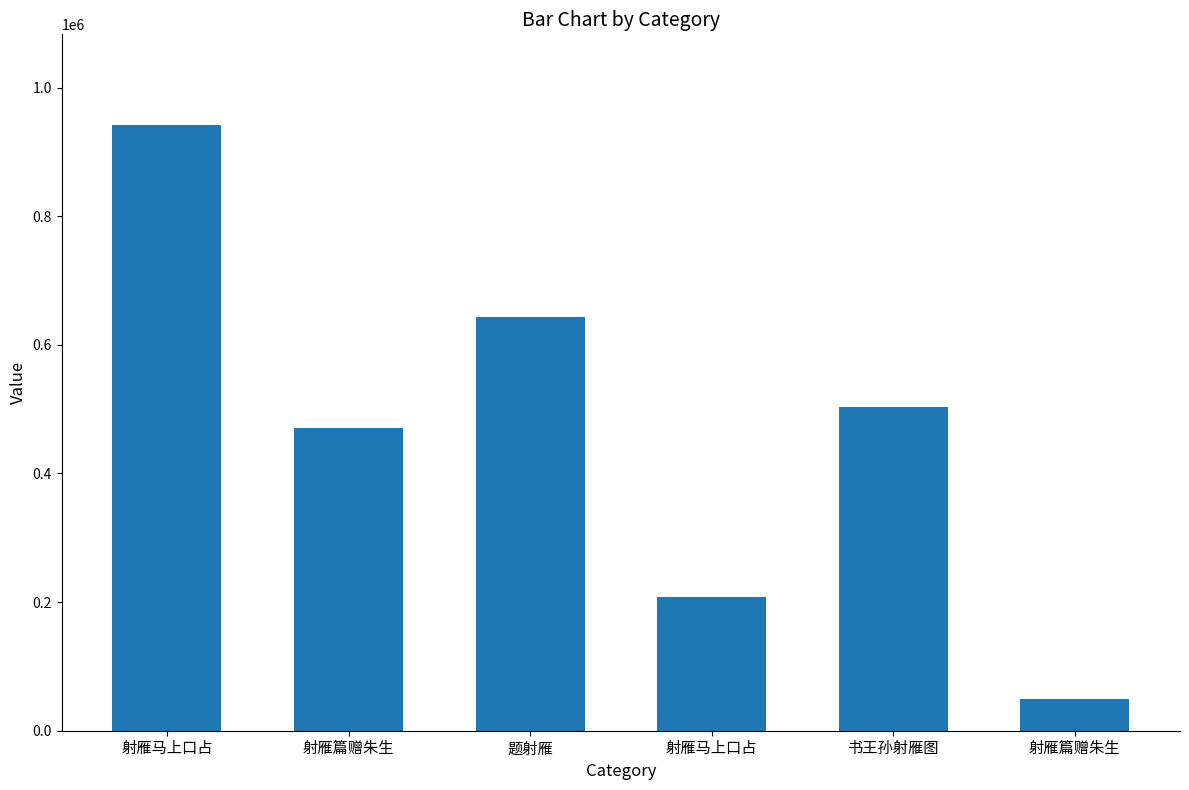

Does the chart contain any negative values?

No